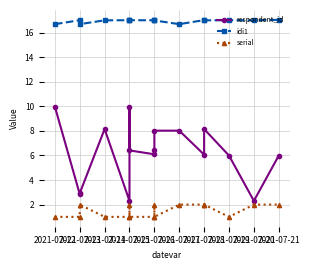

How many interior local peaks does the serial series have?

3